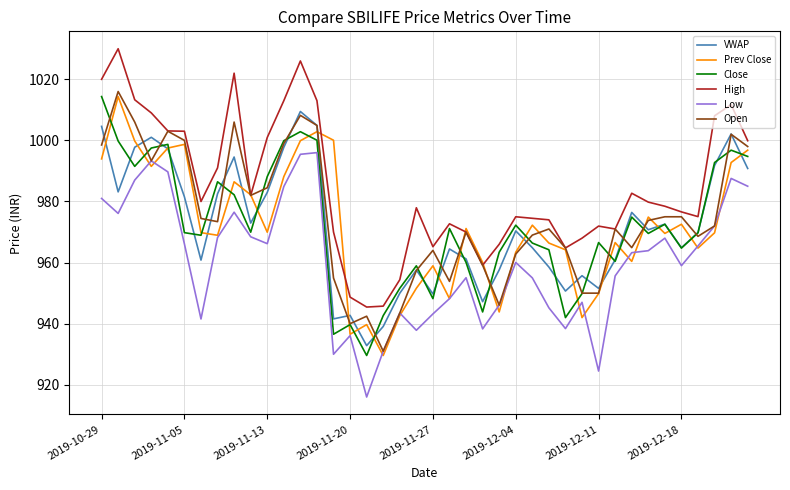

Which series has the largest total across all categories?

High